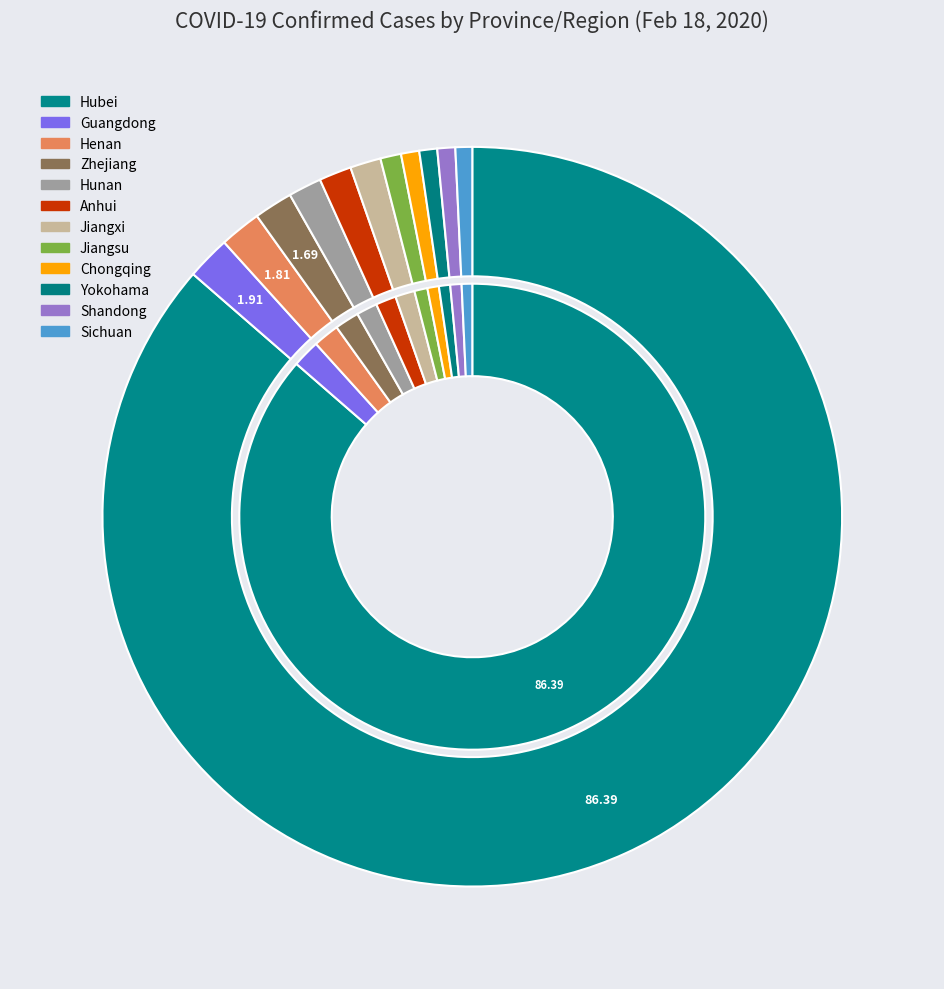

Rank the categories by value from highest to lowest.

Hubei, Guangdong, Henan, Zhejiang, Hunan, Anhui, Jiangxi, Jiangsu, Chongqing, Shandong, Yokohama, Sichuan